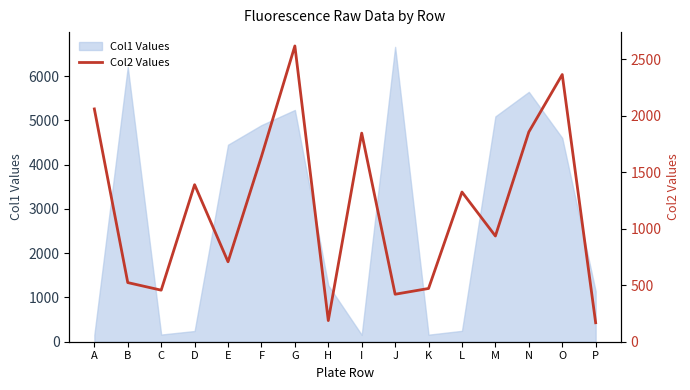

True or false: Col1 Values has a value of 5645 at N.

True